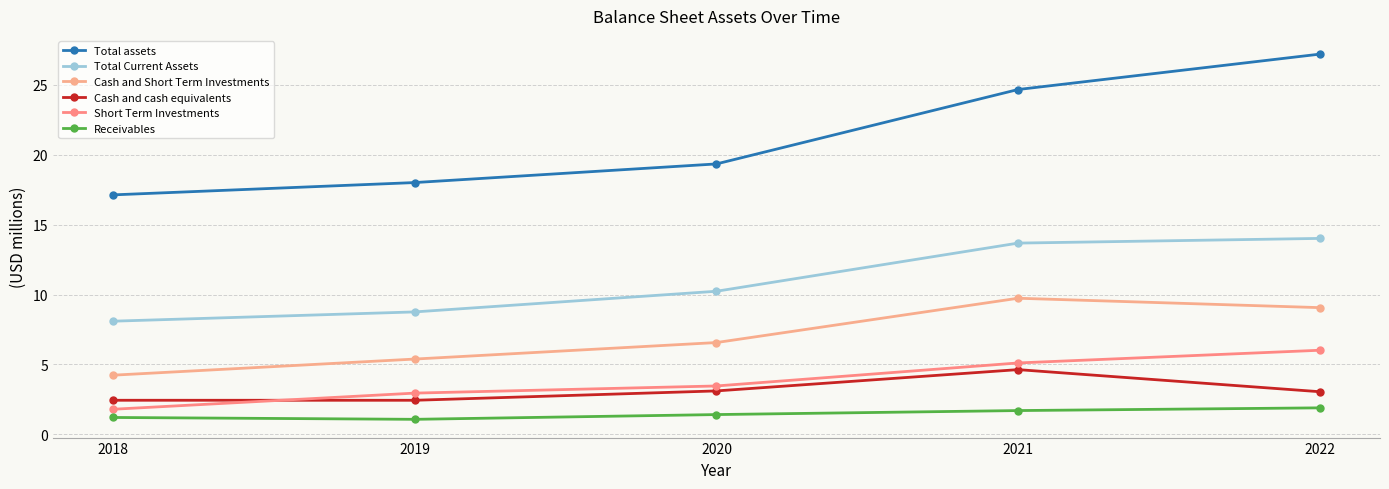

Which category has the highest value across all series?

2022